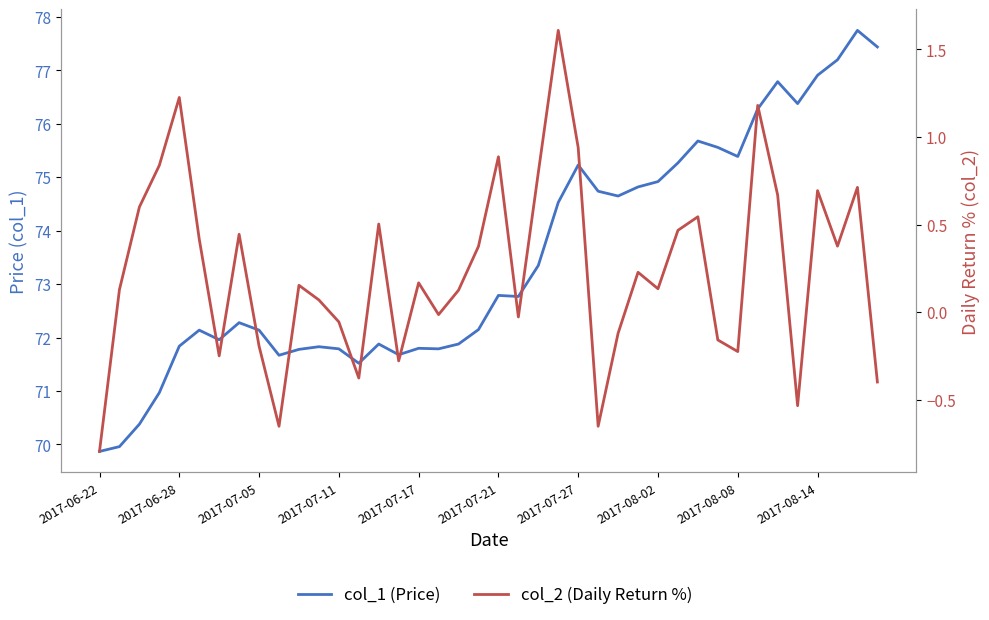

True or false: col_1 has a value of 124.2 at 33.

False